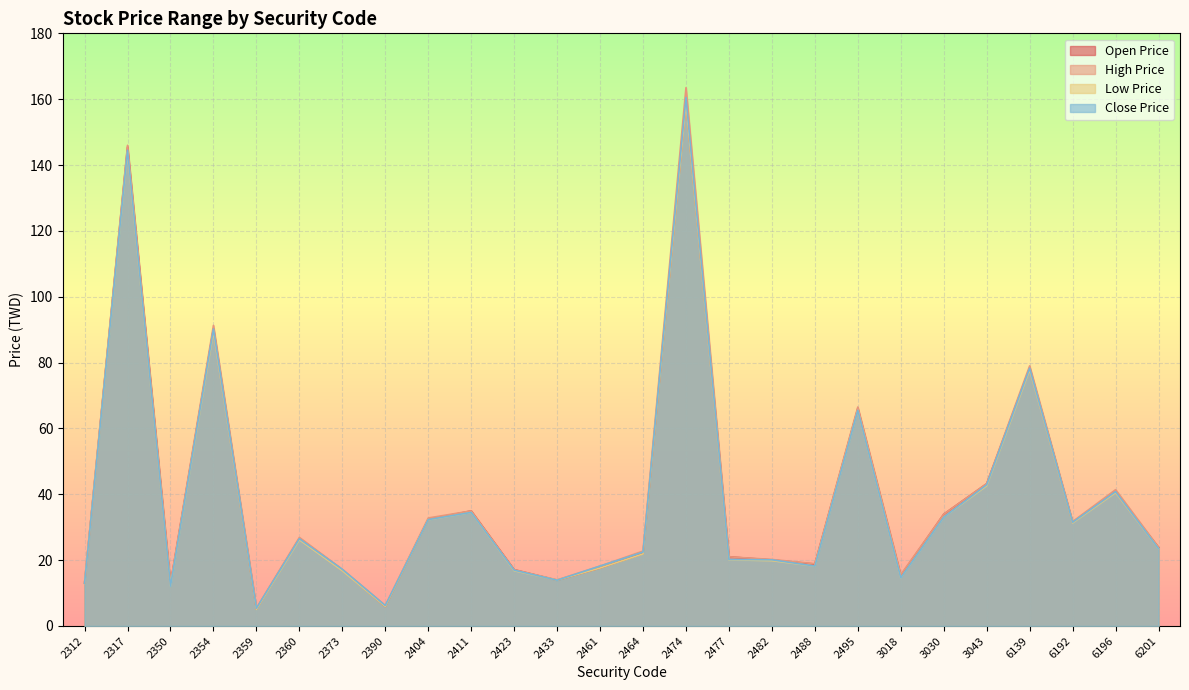

Reading left to right, extract all data points from this chart.

Open Price: 2312=13.0	2317=145.5	2350=12.8	2354=90.3	2359=5.1	2360=26.6	2373=17.0	2390=5.9	2404=32.4	2411=35.0	2423=17.1	2433=13.9	2461=17.6	2464=22.0	2474=159.0	2477=21.0	2482=20.1	2488=18.8	2495=66.1	3018=15.3	3030=34.0	3043=43.2	6139=78.3	6192=31.5	6196=40.7	6201=23.9
High Price: 2312=13.1	2317=146.0	2350=12.8	2354=91.3	2359=5.4	2360=26.9	2373=17.2	2390=6.2	2404=32.8	2411=35.0	2423=17.1	2433=14.0	2461=18.2	2464=22.8	2474=163.5	2477=21.0	2482=20.2	2488=18.9	2495=66.5	3018=15.6	3030=34.0	3043=43.2	6139=79.0	6192=31.7	6196=41.4	6201=23.9
Low Price: 2312=12.9	2317=144.0	2350=12.1	2354=89.4	2359=5.0	2360=26.2	2373=16.8	2390=5.9	2404=32.2	2411=34.5	2423=16.8	2433=13.9	2461=17.6	2464=21.9	2474=158.5	2477=20.1	2482=19.9	2488=18.2	2495=65.5	3018=14.7	3030=33.0	3043=42.6	6139=77.8	6192=31.3	6196=40.5	6201=23.5
Close Price: 2312=12.9	2317=144.5	2350=12.1	2354=90.2	2359=5.3	2360=26.5	2373=17.2	2390=6.2	2404=32.3	2411=34.5	2423=16.9	2433=13.9	2461=18.2	2464=22.4	2474=160.5	2477=20.2	2482=20.1	2488=18.2	2495=65.5	3018=14.7	3030=33.0	3043=42.9	6139=78.3	6192=31.5	6196=40.8	6201=23.5